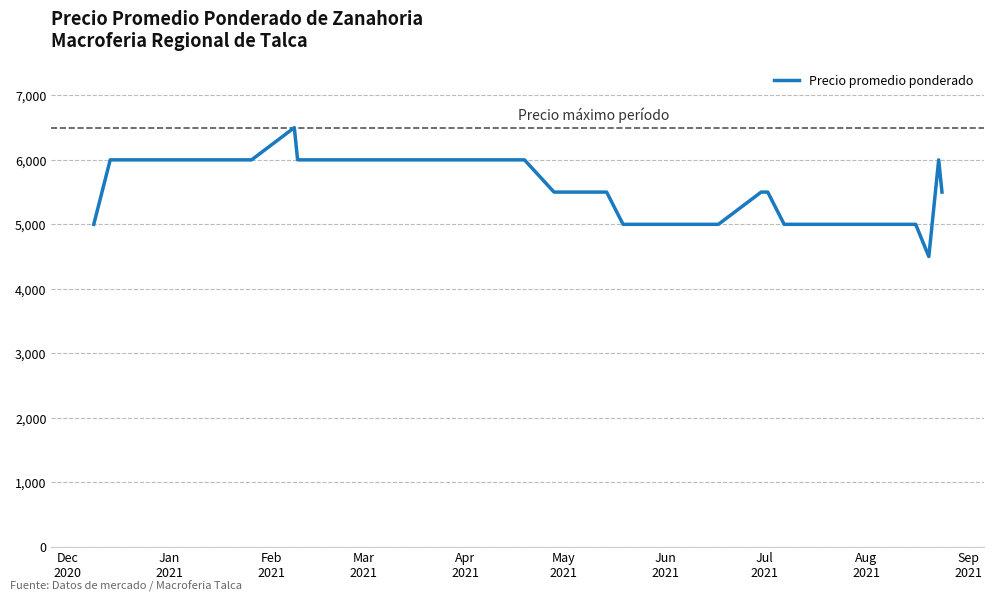

How many lines are shown in the chart?

1